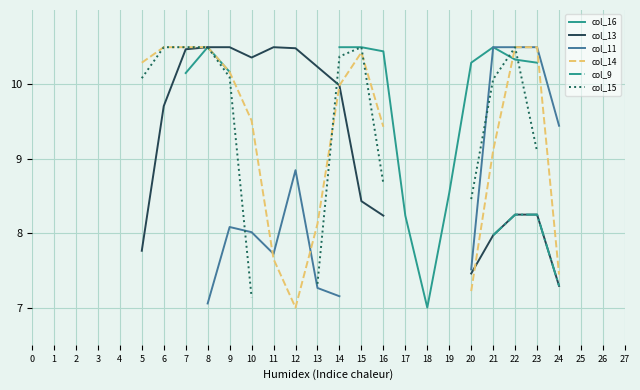

What is the greatest value displayed?

10.5